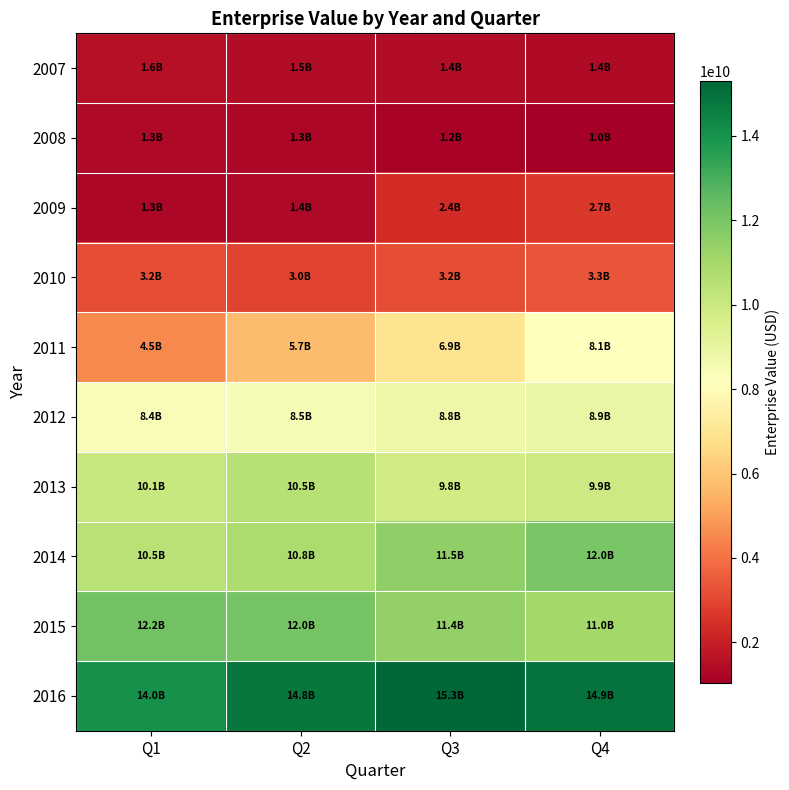

At which category is the sum across all series the highest?

Q4